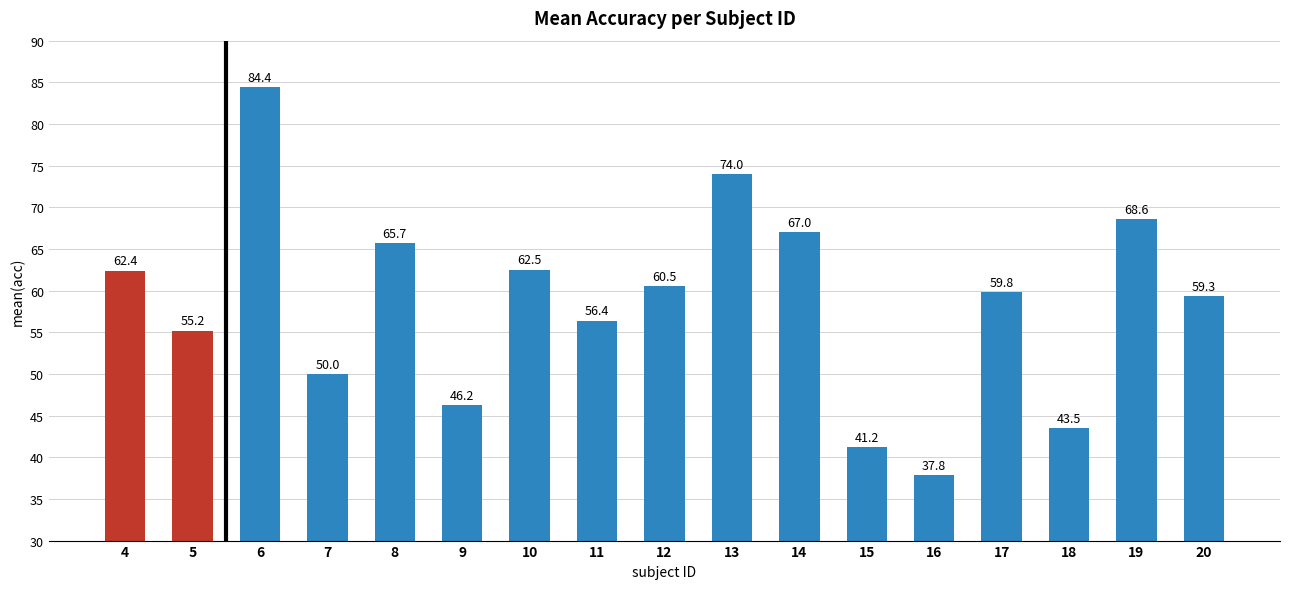

List the labels in order of value, smallest first.

16, 15, 18, 9, 7, 5, 11, 20, 17, 12, 4, 10, 8, 14, 19, 13, 6